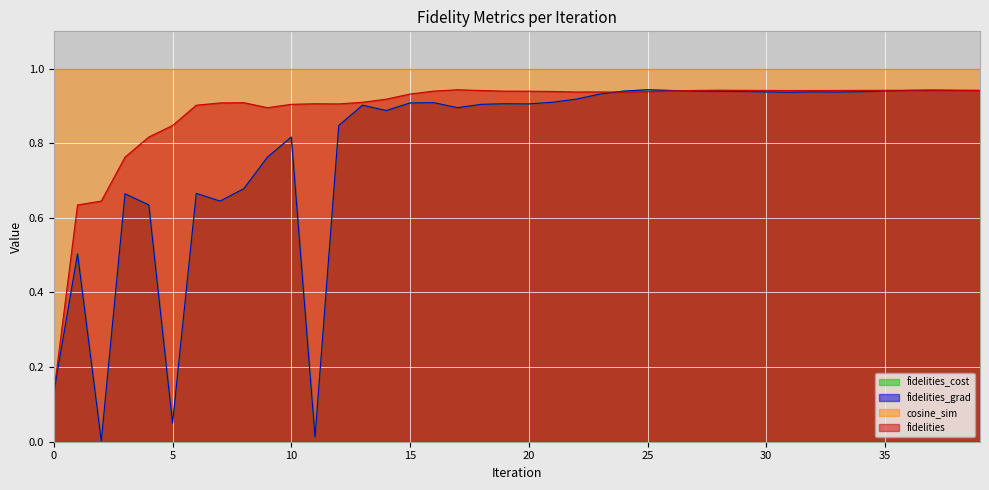

True or false: fidelities_cost and fidelities_grad cross at least once.

False